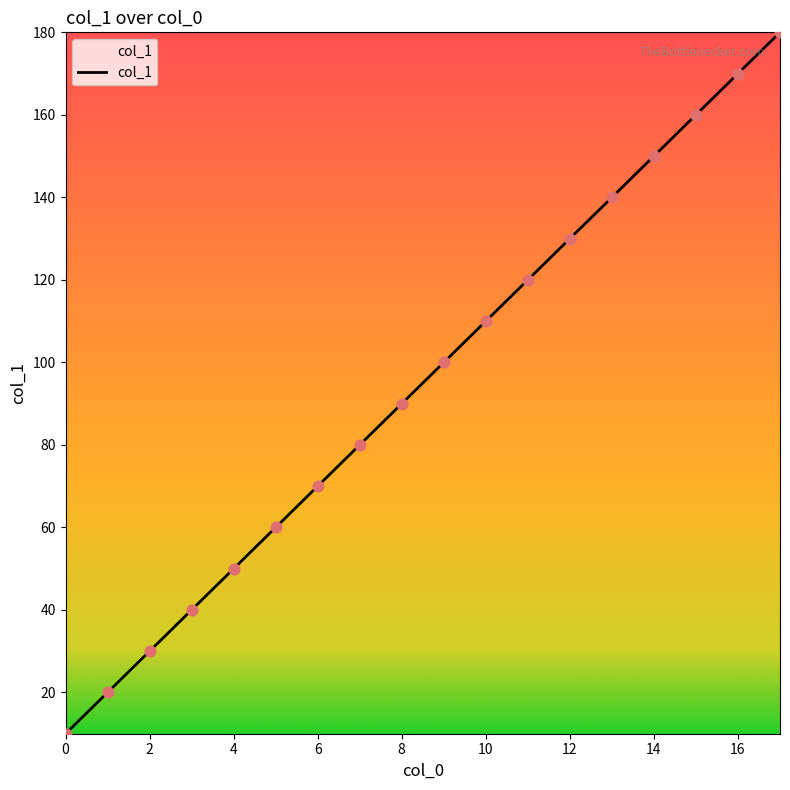

What is the minimum value shown in the chart?

10